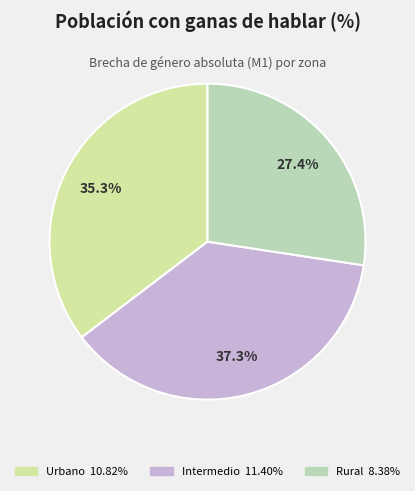

What is the total percentage of Urbano and Rural?

62.7%